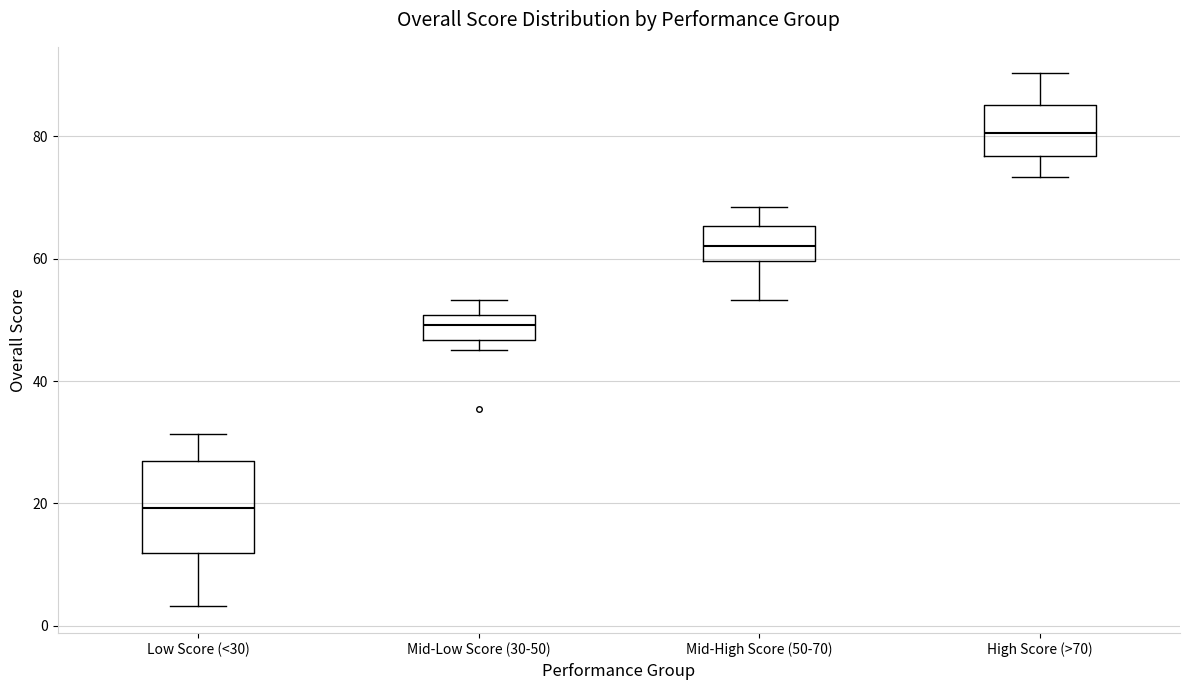

Where is the lower edge of the box for High Score (>70) on the y-axis? The values are not printed on the chart, so give them approximately, as read against the axis.

76